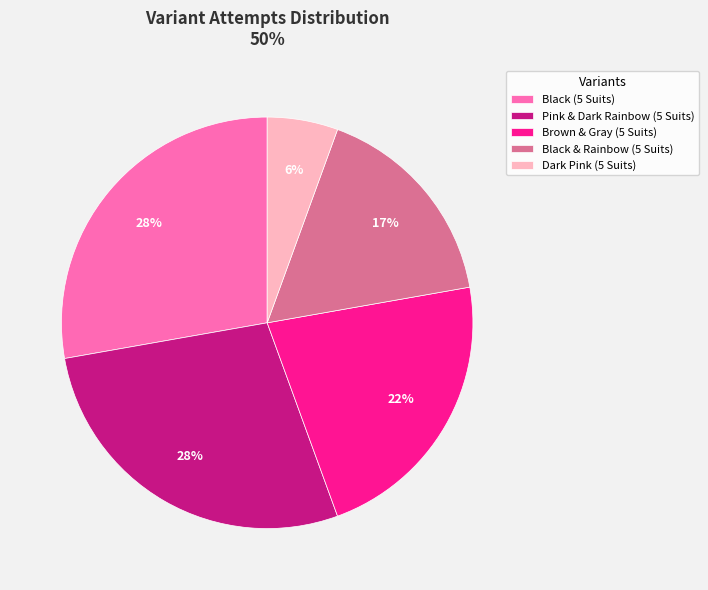

True or false: Black (5 Suits) accounts for 28% of the total.

True